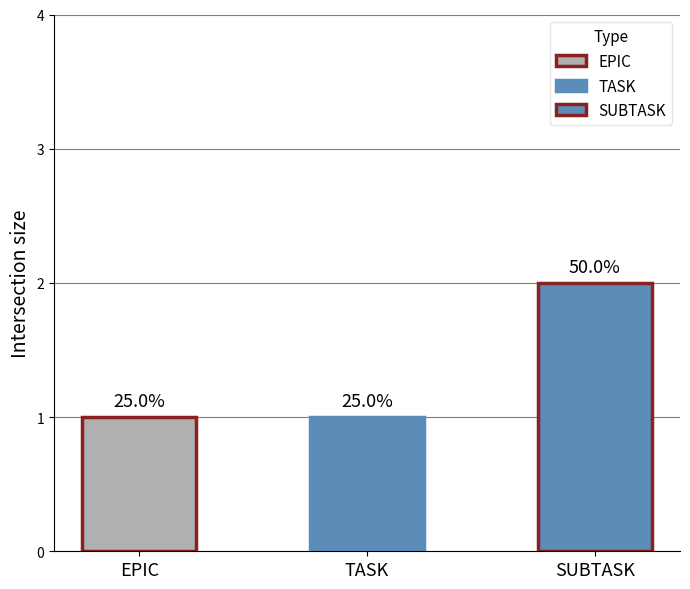

Are the bars horizontal?

No